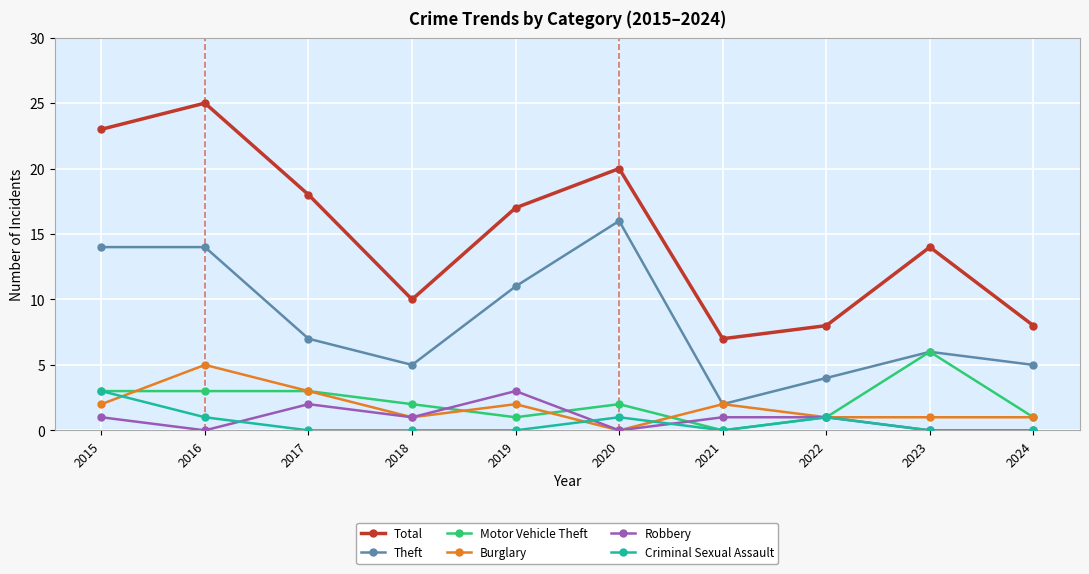

True or false: Robbery and Theft intersect in this chart.

False